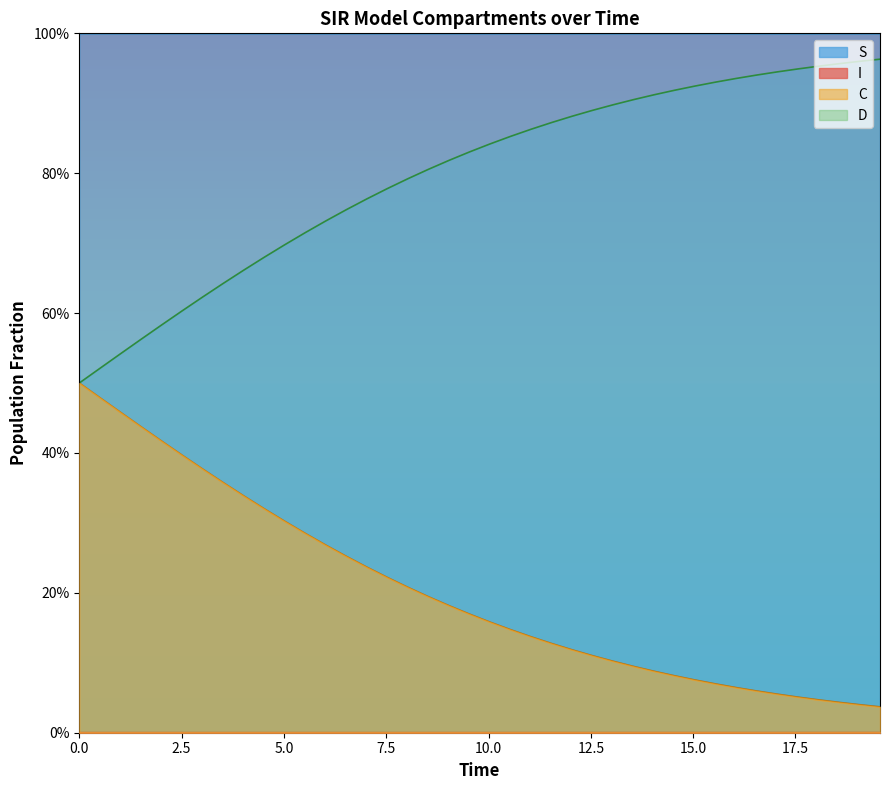

True or false: I and D intersect in this chart.

False